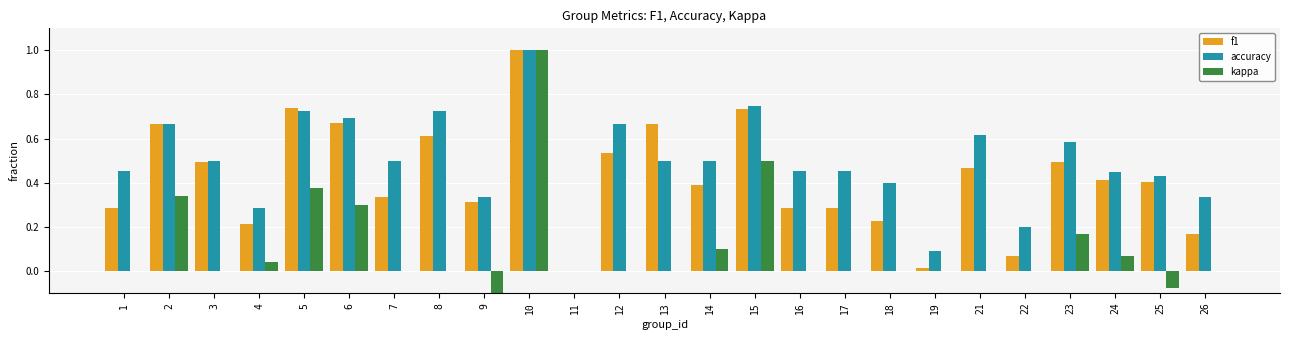

List the labels in order of kappa value, smallest first.

9, 25, 1, 3, 7, 8, 11, 12, 13, 16, 17, 18, 19, 21, 22, 26, 4, 24, 14, 23, 6, 2, 5, 15, 10